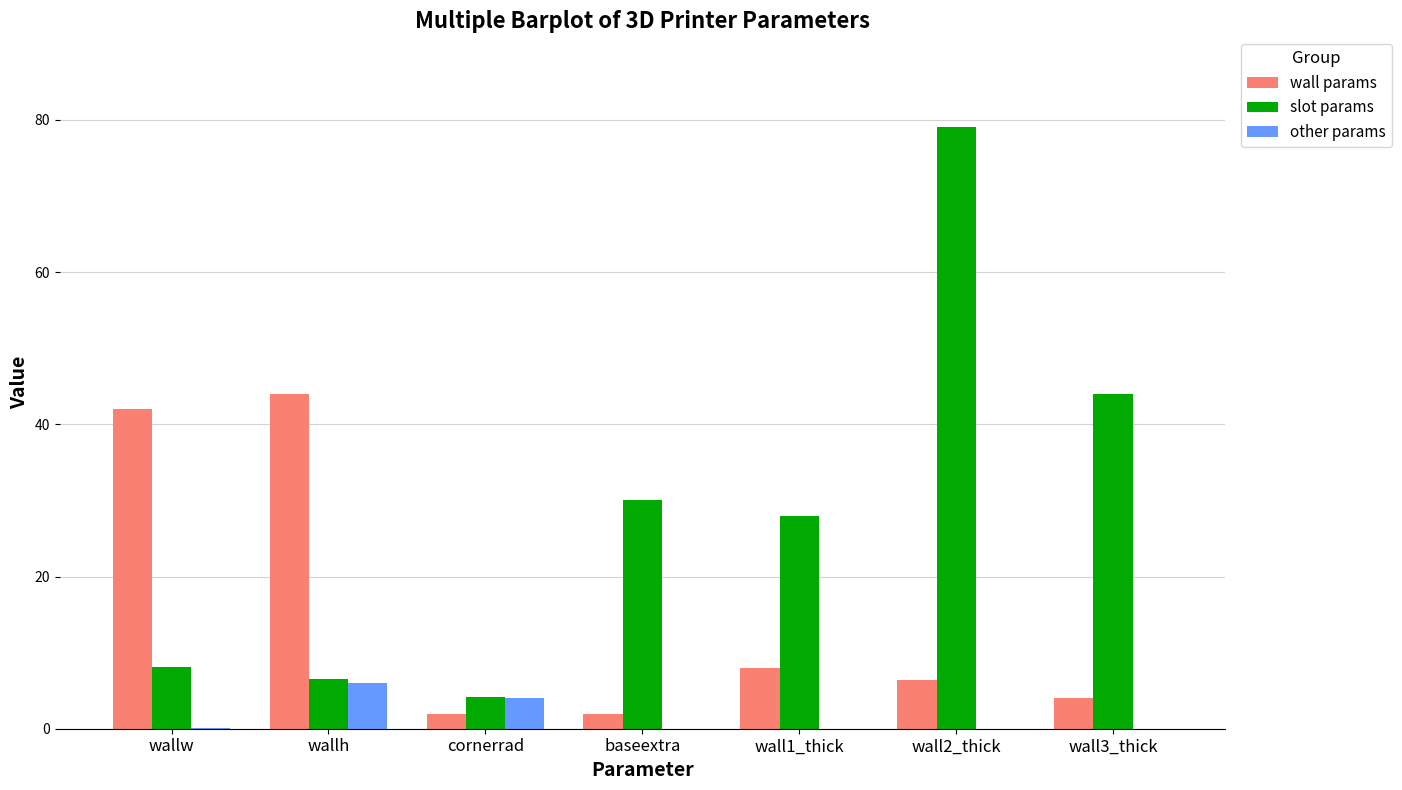

The wall params series shows 2.0 at cornerrad. True or false?

True